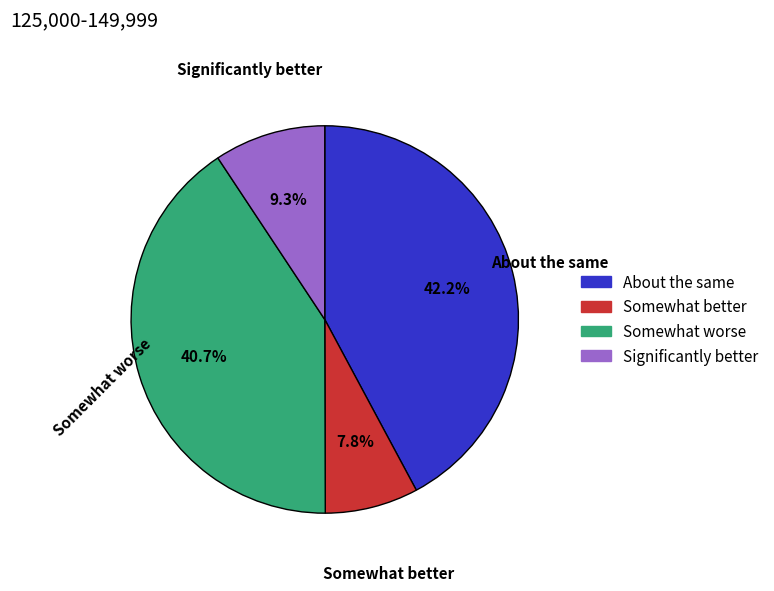

Does any single category account for the majority?

No